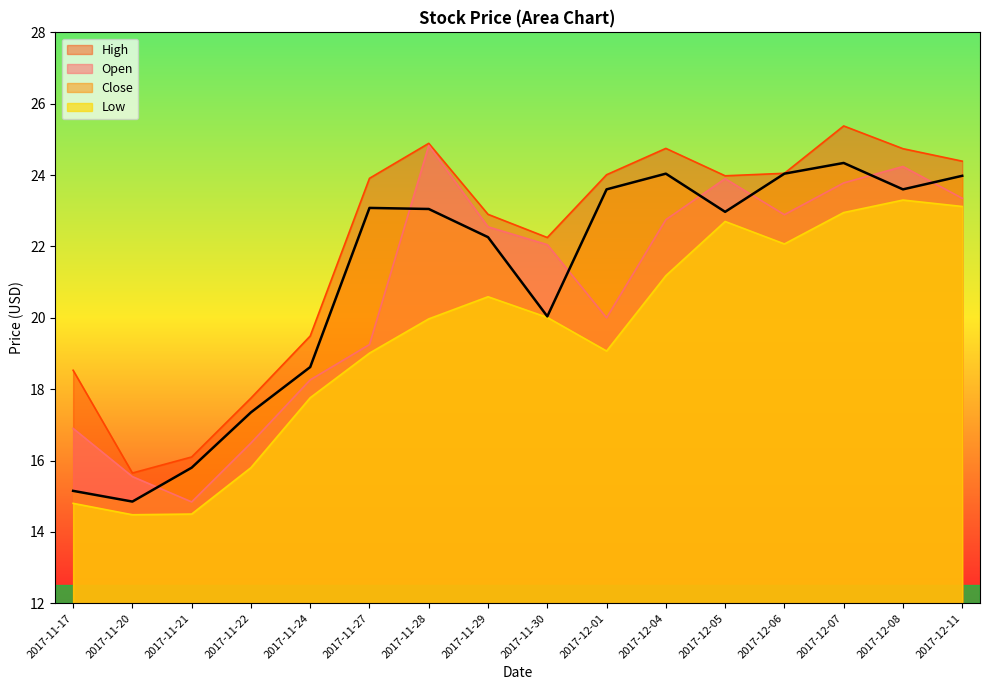

True or false: Low and High intersect in this chart.

False